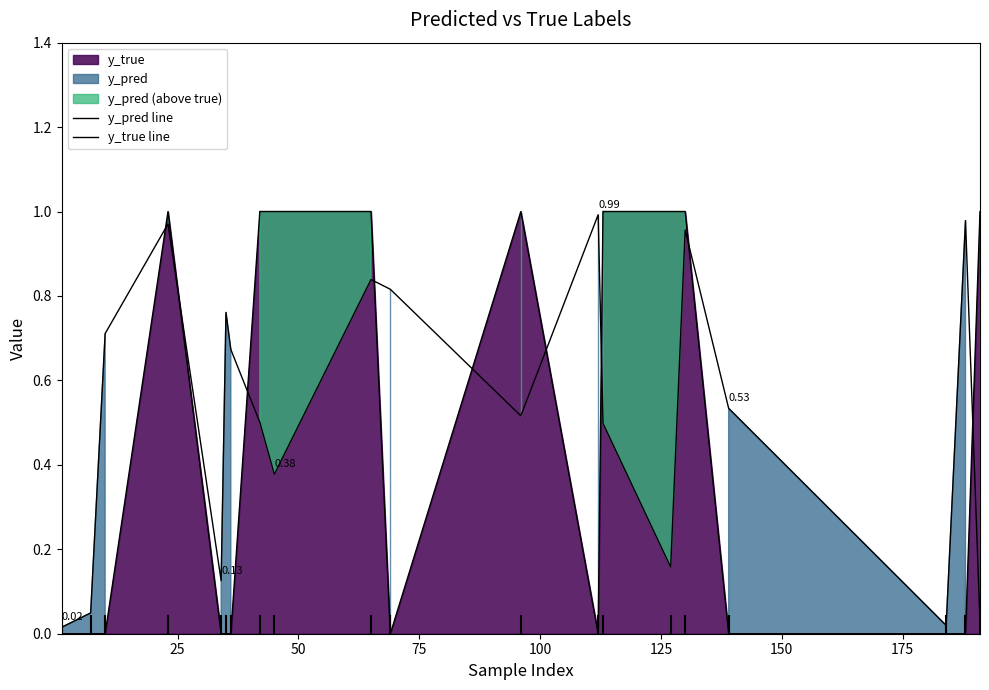

What is the value of the y_true line point at the 8th from the left?

1.0